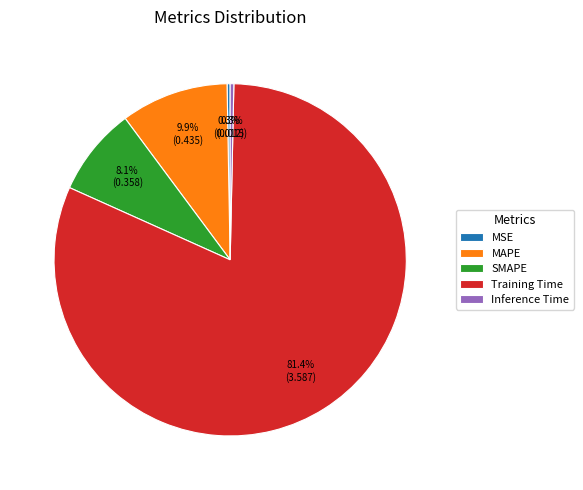

Is the sum of Training Time and MSE greater than half?

Yes